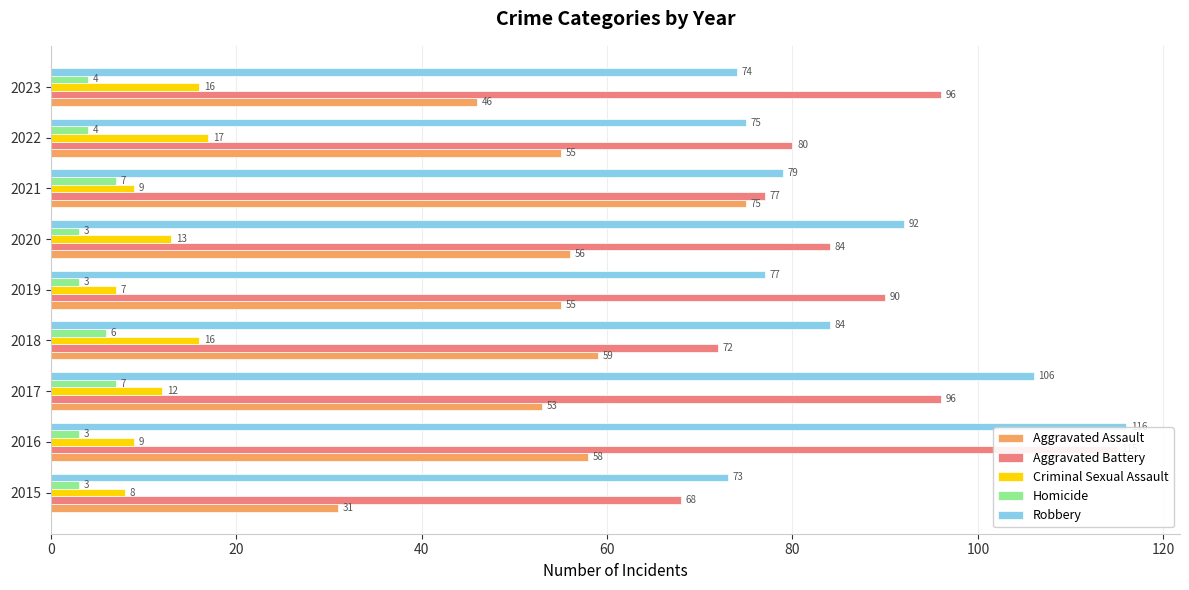

How many values in the Aggravated Battery series exceed 84?

4